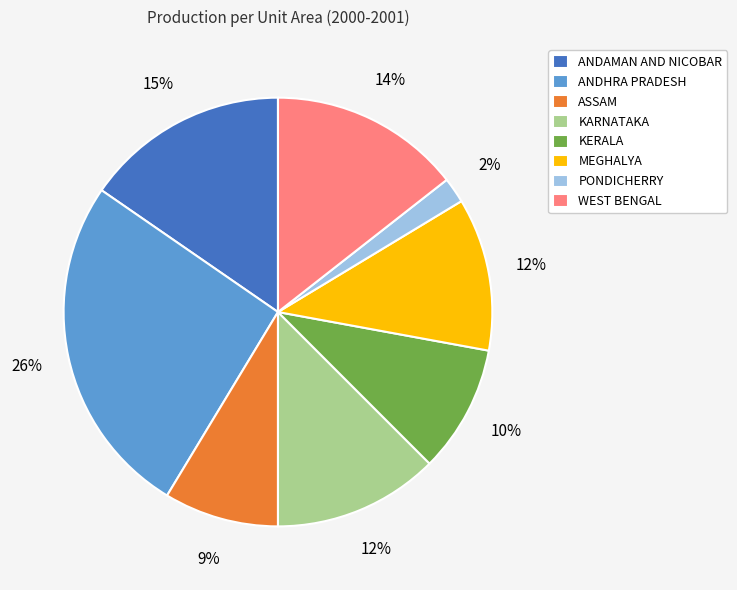

How many segments does this pie chart have?

8